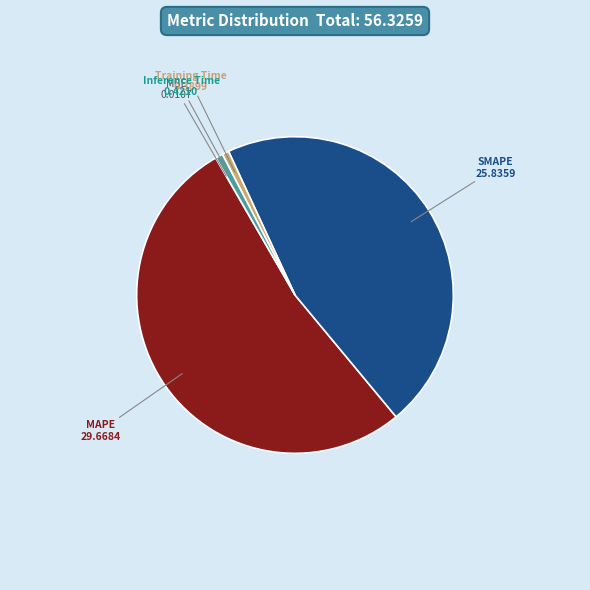

Which category has the biggest portion of the pie?

MAPE